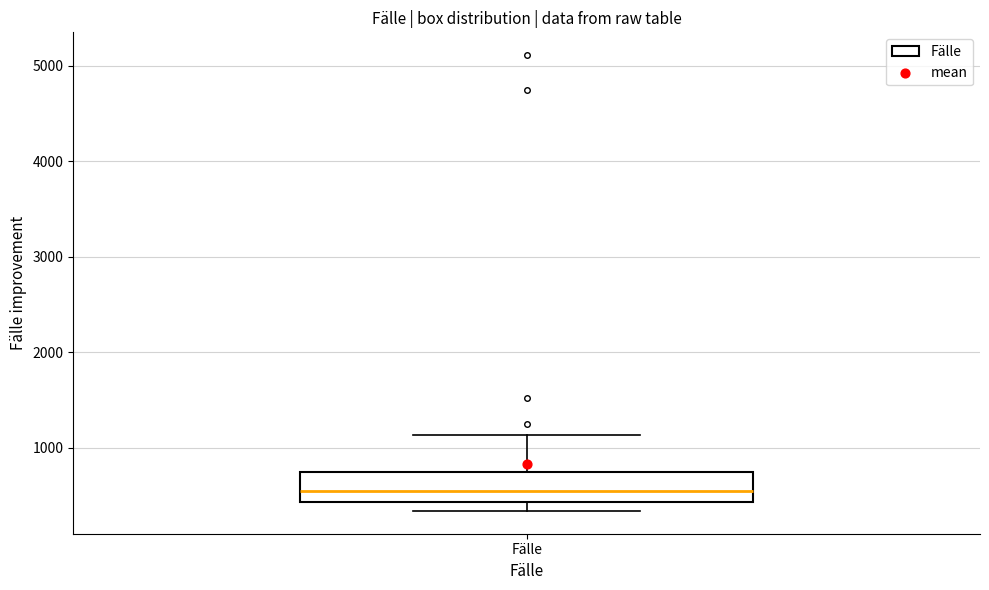

Read this box plot against the y-axis: the position of the median line, the range covered by the box, and the ends of both whiskers. The values are not printed on the chart, so give them approximately, as read against the axis.

median 500, box 400 to 700, whiskers 300 to 1100